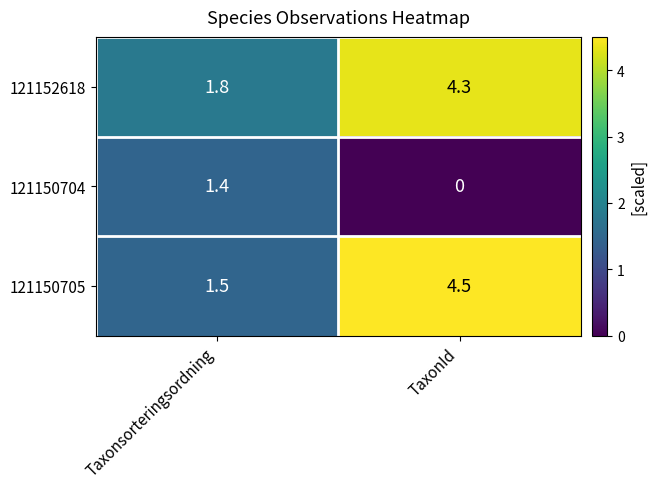

Where is 121150705 nearest to the value 3?

Taxonsorteringsordning